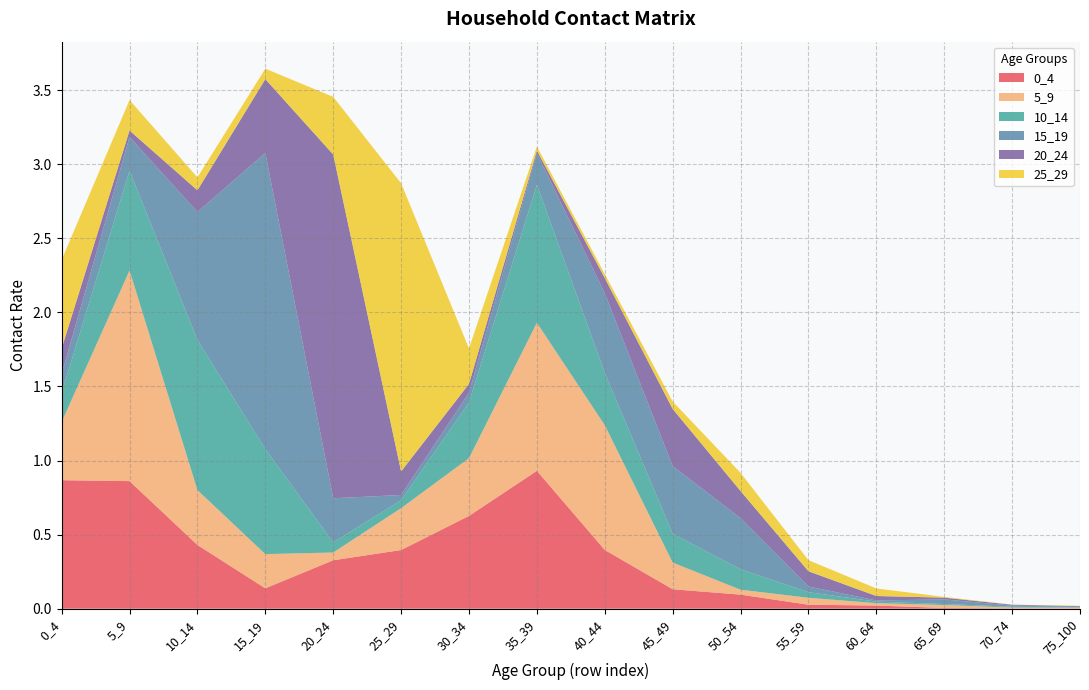

Reading left to right, transcribe all the data shown in this chart.

0_4: 0.9	0.9	0.4	0.1	0.3	0.4	0.6	0.9	0.4	0.1	0.1	0.0	0.0	0.0	0.0	0.0
5_9: 0.4	1.4	0.4	0.2	0.1	0.3	0.4	1.0	0.8	0.2	0.0	0.0	0.0	0.0	0.0	0.0
10_14: 0.2	0.7	1.0	0.7	0.1	0.1	0.4	0.9	0.4	0.2	0.1	0.0	0.0	0.0	0.0	0.0
15_19: 0.1	0.2	0.9	2.0	0.3	0.0	0.1	0.2	0.5	0.5	0.3	0.0	0.0	0.0	0.0	0.0
20_24: 0.2	0.0	0.1	0.5	2.3	0.2	0.1	0.0	0.1	0.4	0.2	0.1	0.0	0.0	0.0	0.0
25_29: 0.6	0.2	0.1	0.1	0.4	1.9	0.2	0.0	0.0	0.1	0.1	0.1	0.1	0.0	0.0	0.0